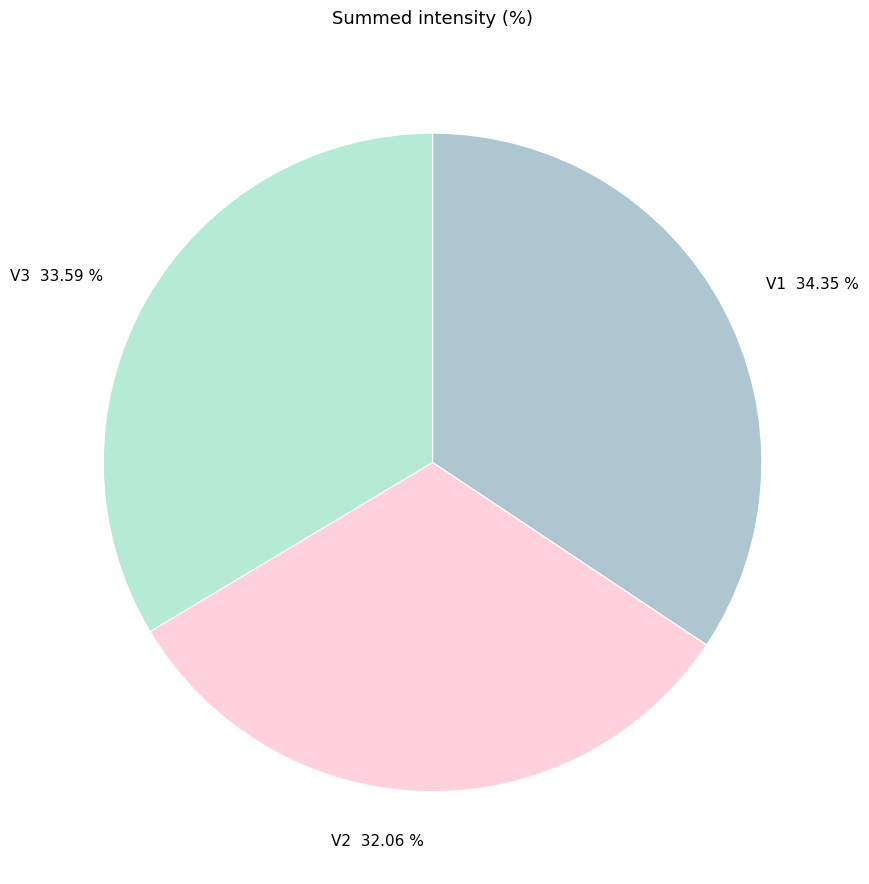

What is the smallest slice in the pie chart?

V2